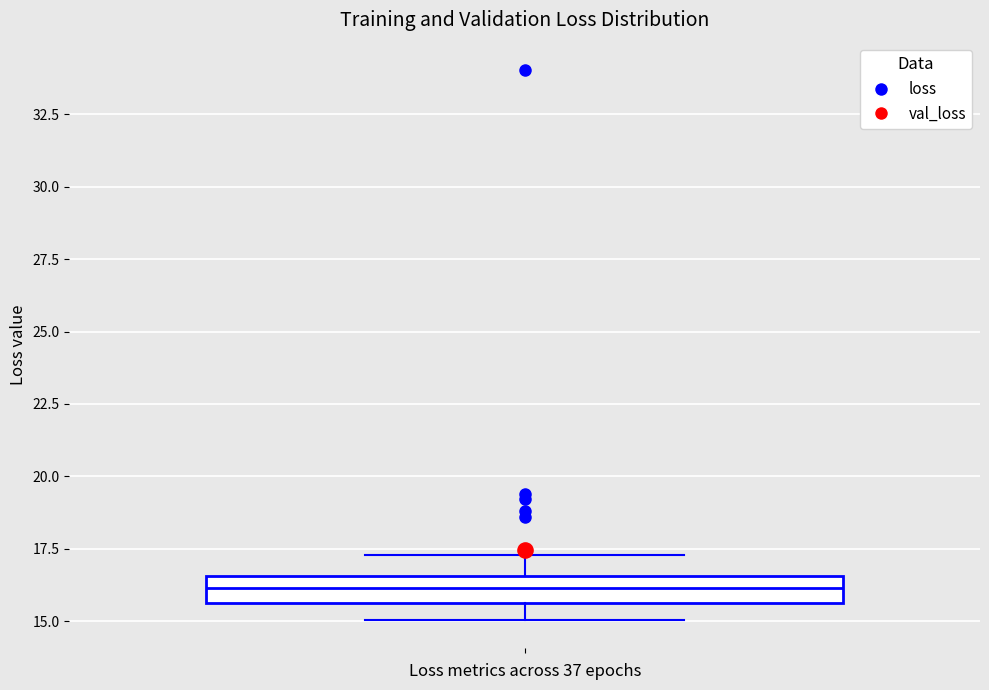

Transcribe this box plot: give where the median line is, the range the box spans, and where the two whiskers end, as read against the y-axis. The values are not printed on the chart, so give them approximately, as read against the axis.

median 16.0, box 15.5 to 16.5, whiskers 15.0 to 17.5